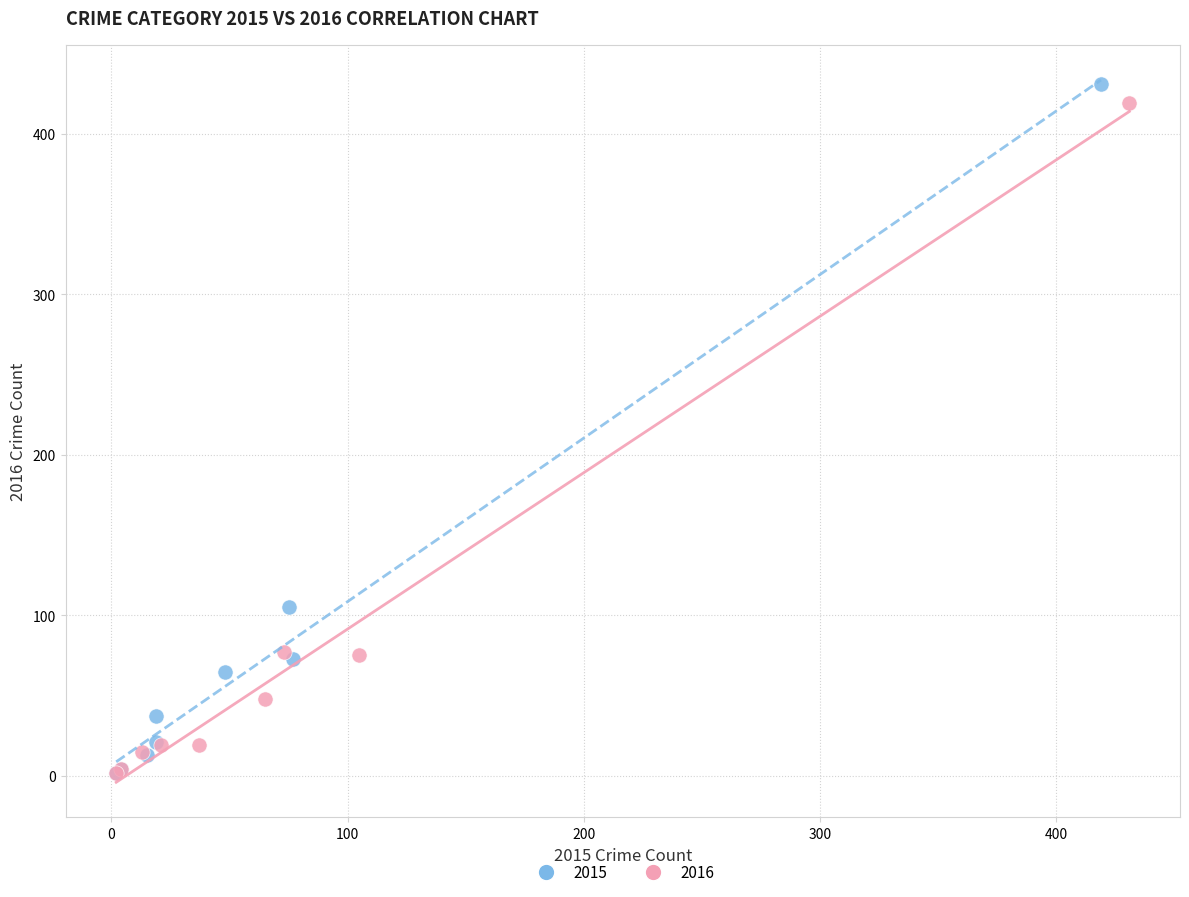

Which series has the widest spread of Y values?

2015